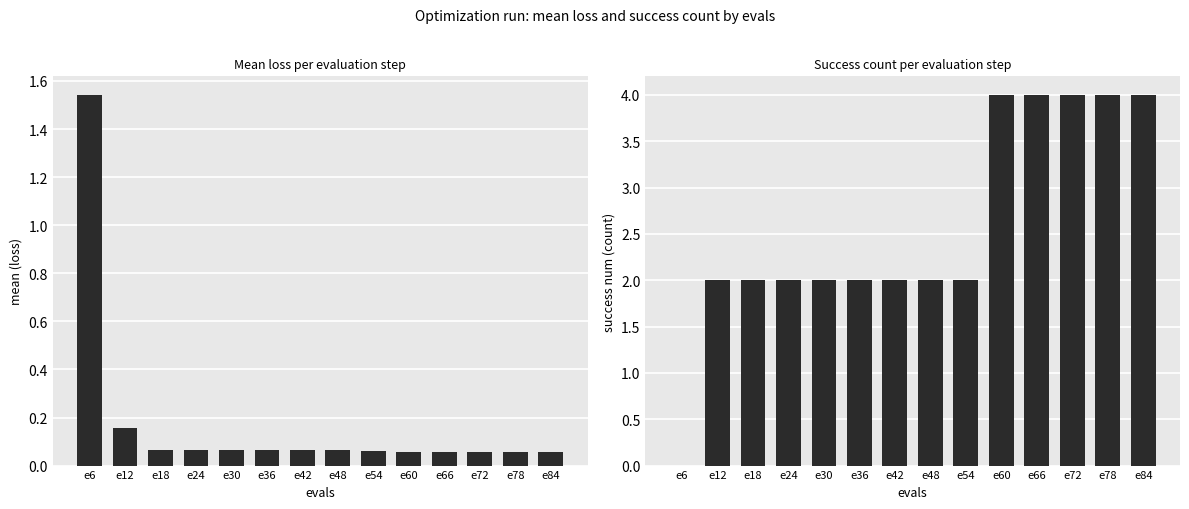

The mean series shows 0.1 at e24. True or false?

True